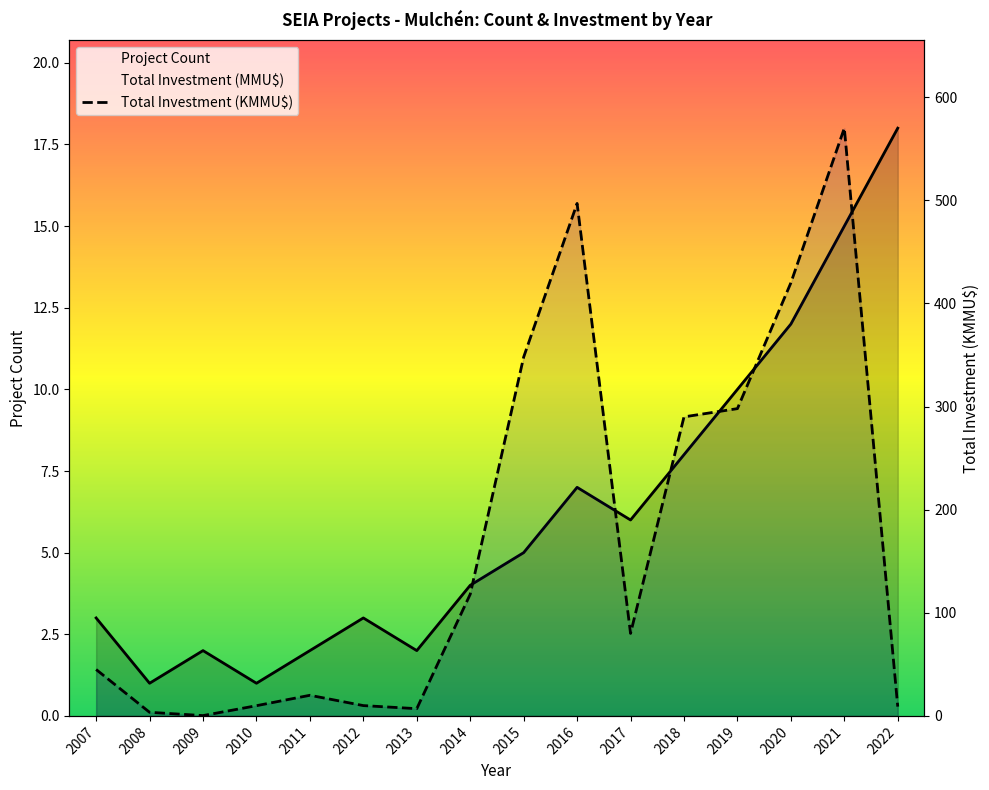

At 2012, list the series in order from largest to smallest.

Total Investment (MMU$), Project Count